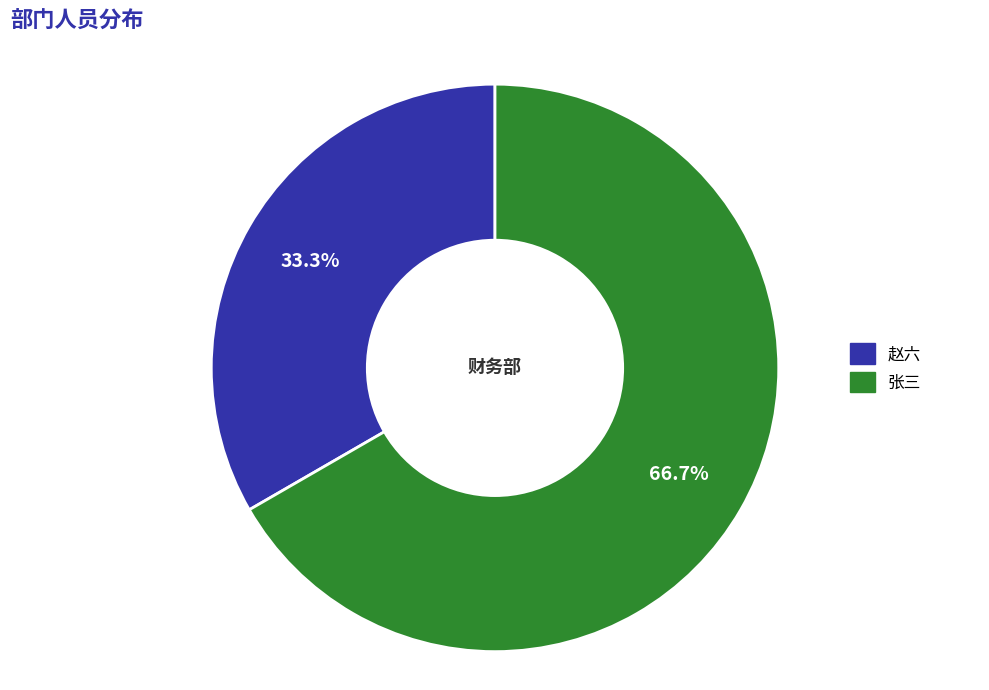

To the nearest percent, what is the average slice percentage?

50%